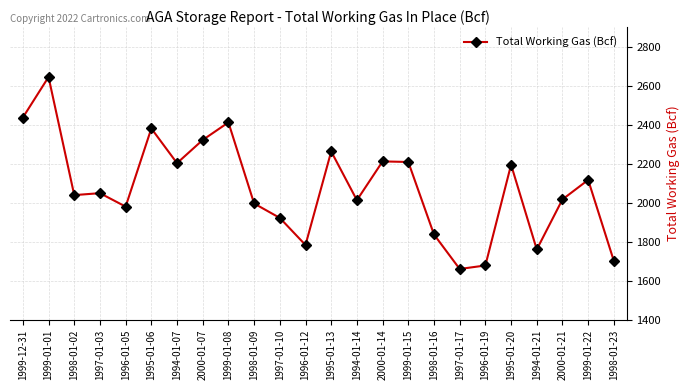

What is the difference between the values at 1996-01-12 and 1997-01-03?

266